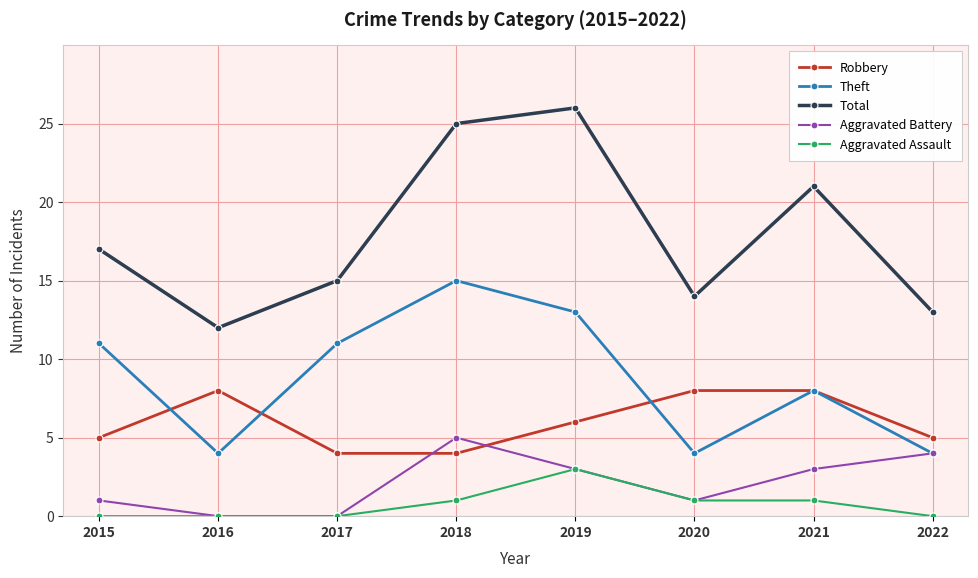

Does the chart have visible grid lines?

Yes